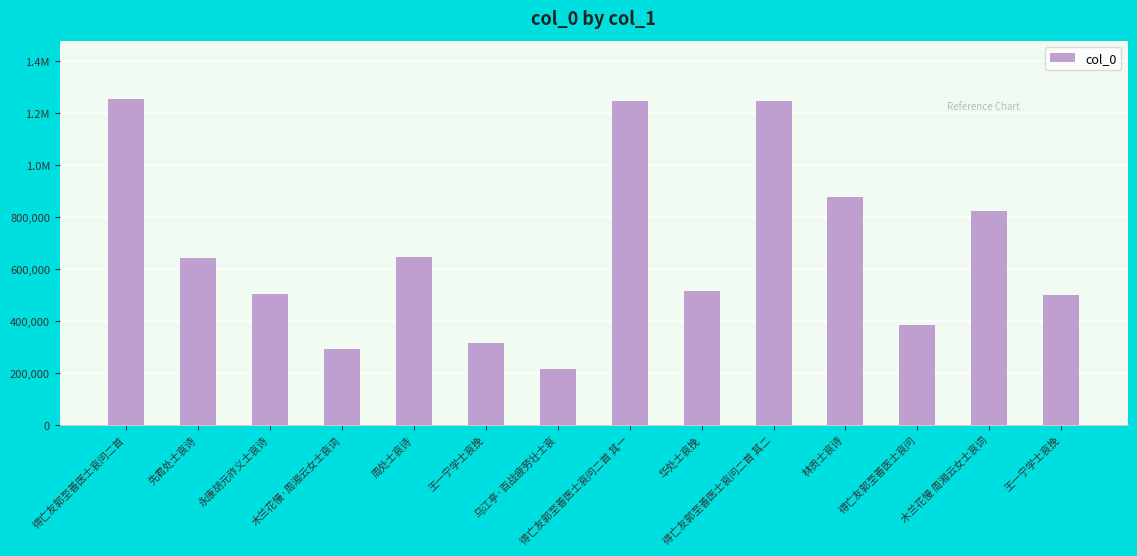

What is the change in value from 木兰花慢·周湘云女士哀词 to 林贡士哀诗?

+585672